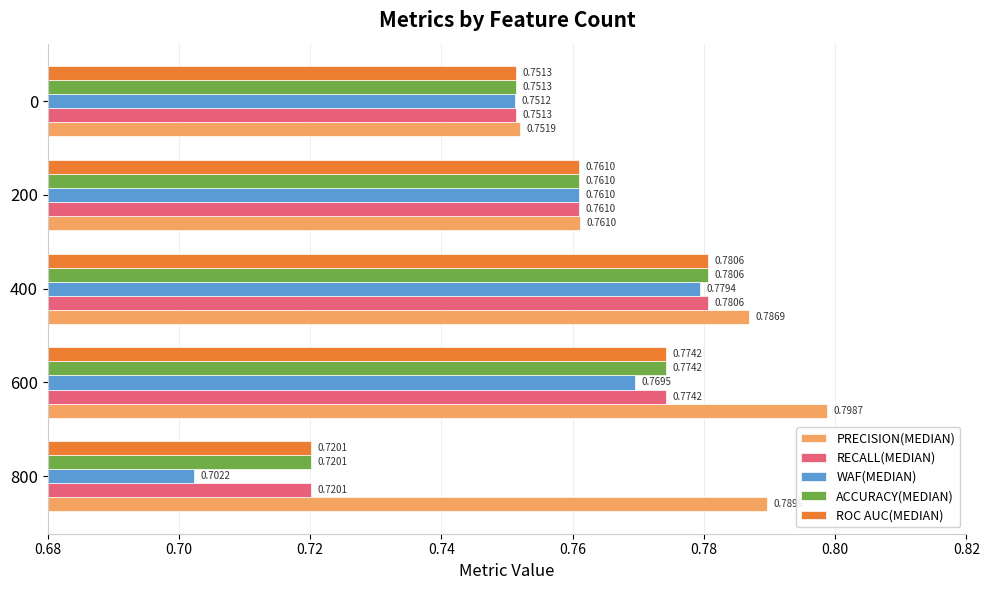

How many WAF(MEDIAN) values are between 0 and 1?

5